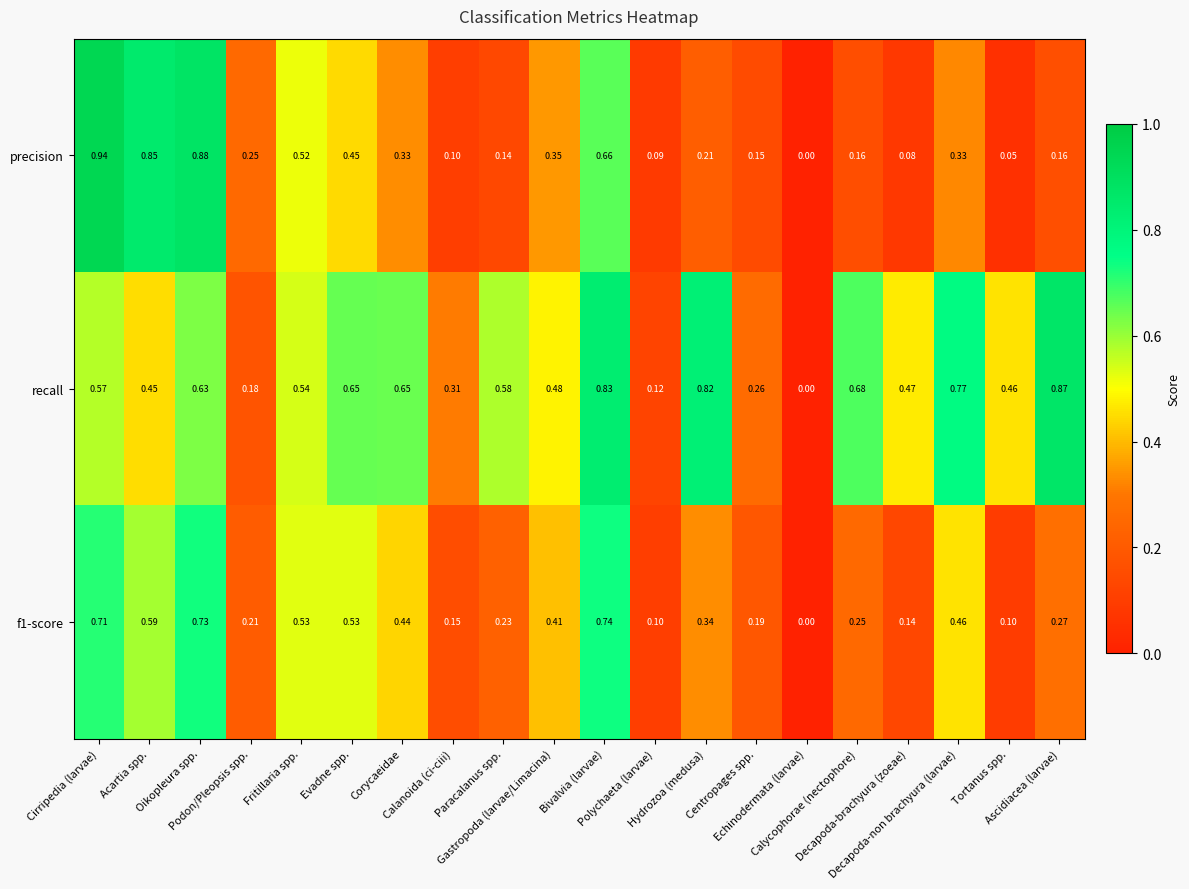

Between Centropages spp. and Decapoda-brachyura (zoeae), which series saw the biggest shift?

recall